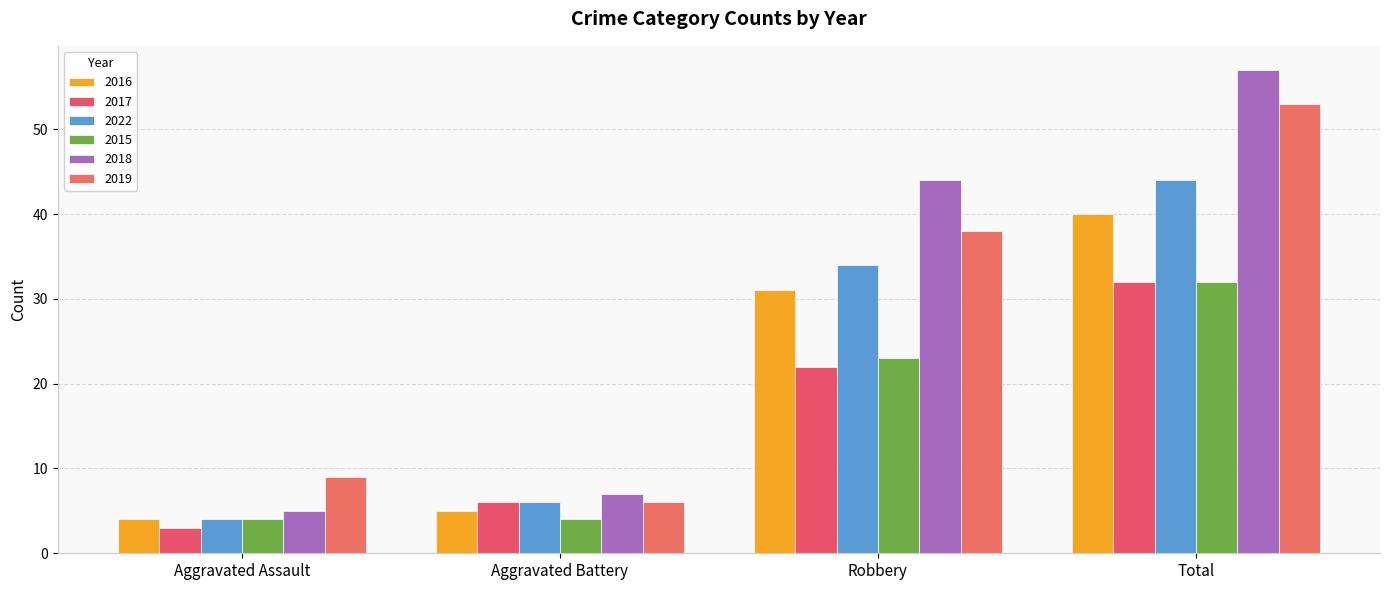

Read the 2019 value at Total, to the nearest 5.

55